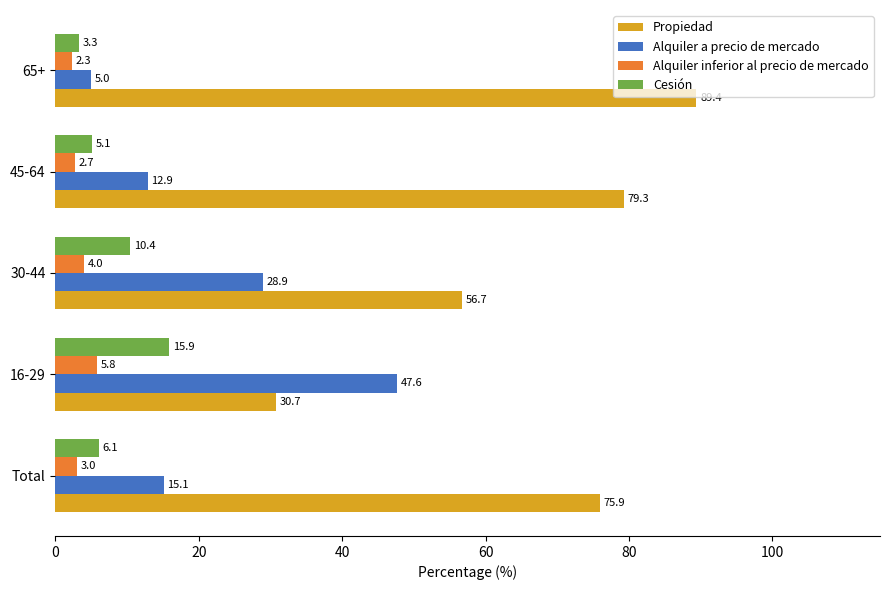

What is the sum of all Alquiler a precio de mercado values?

109.5